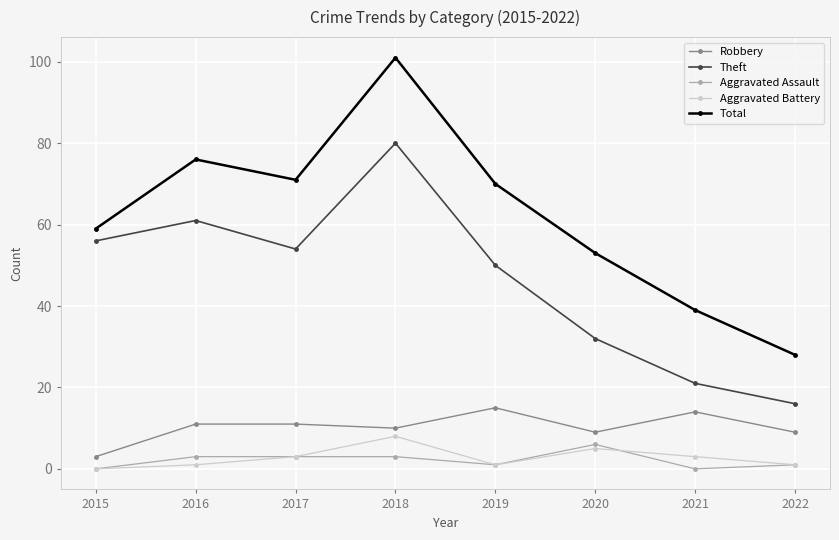

Which series has the largest total across all categories?

Total